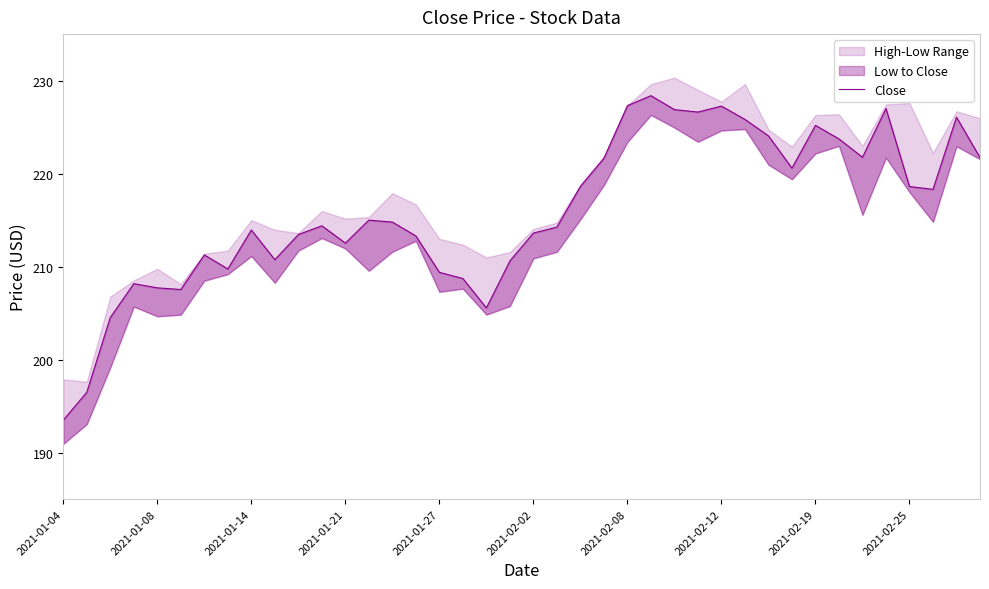

Does the chart have visible grid lines?

No